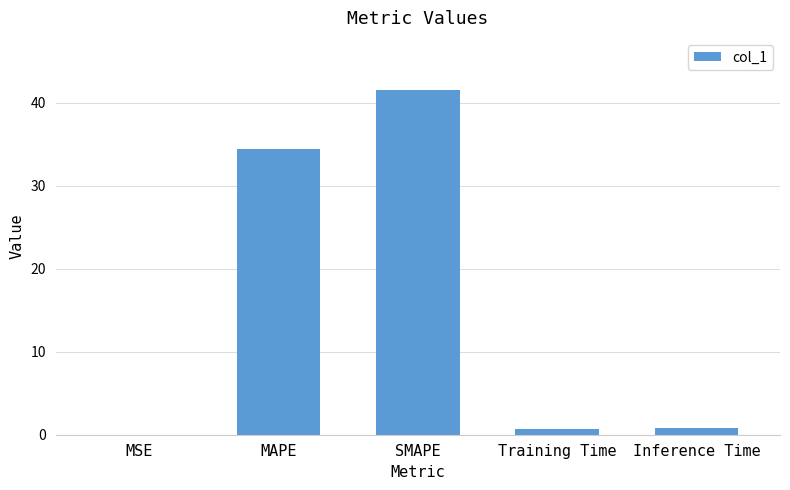

Which label corresponds to the largest value in the chart?

SMAPE